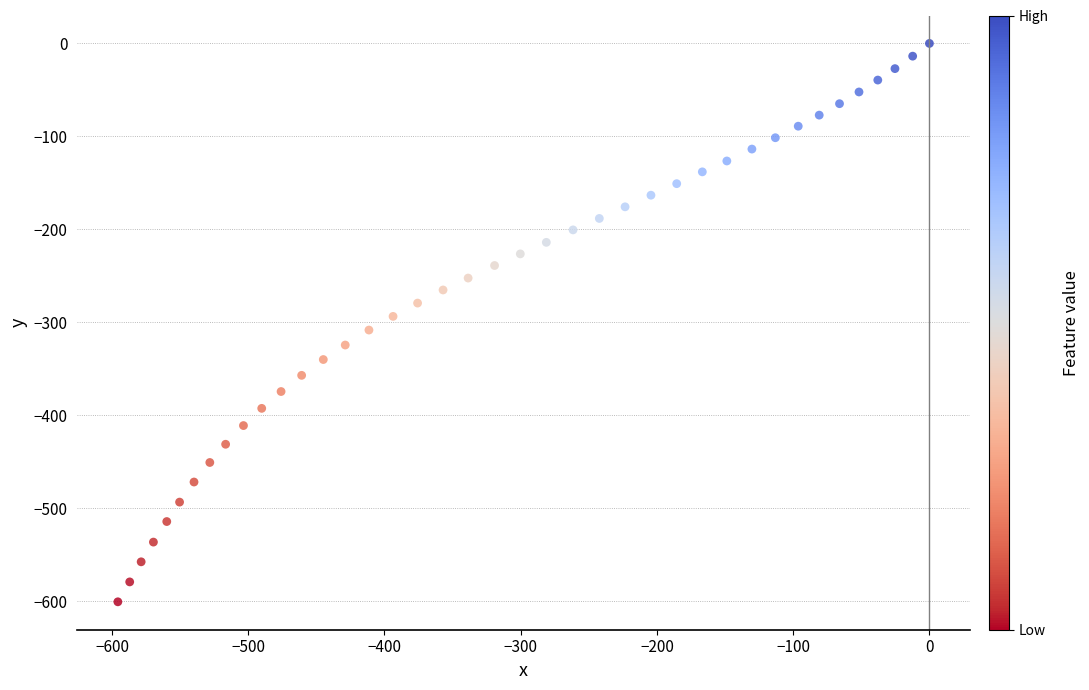

What is the range of X values (max minus min)?

595.7